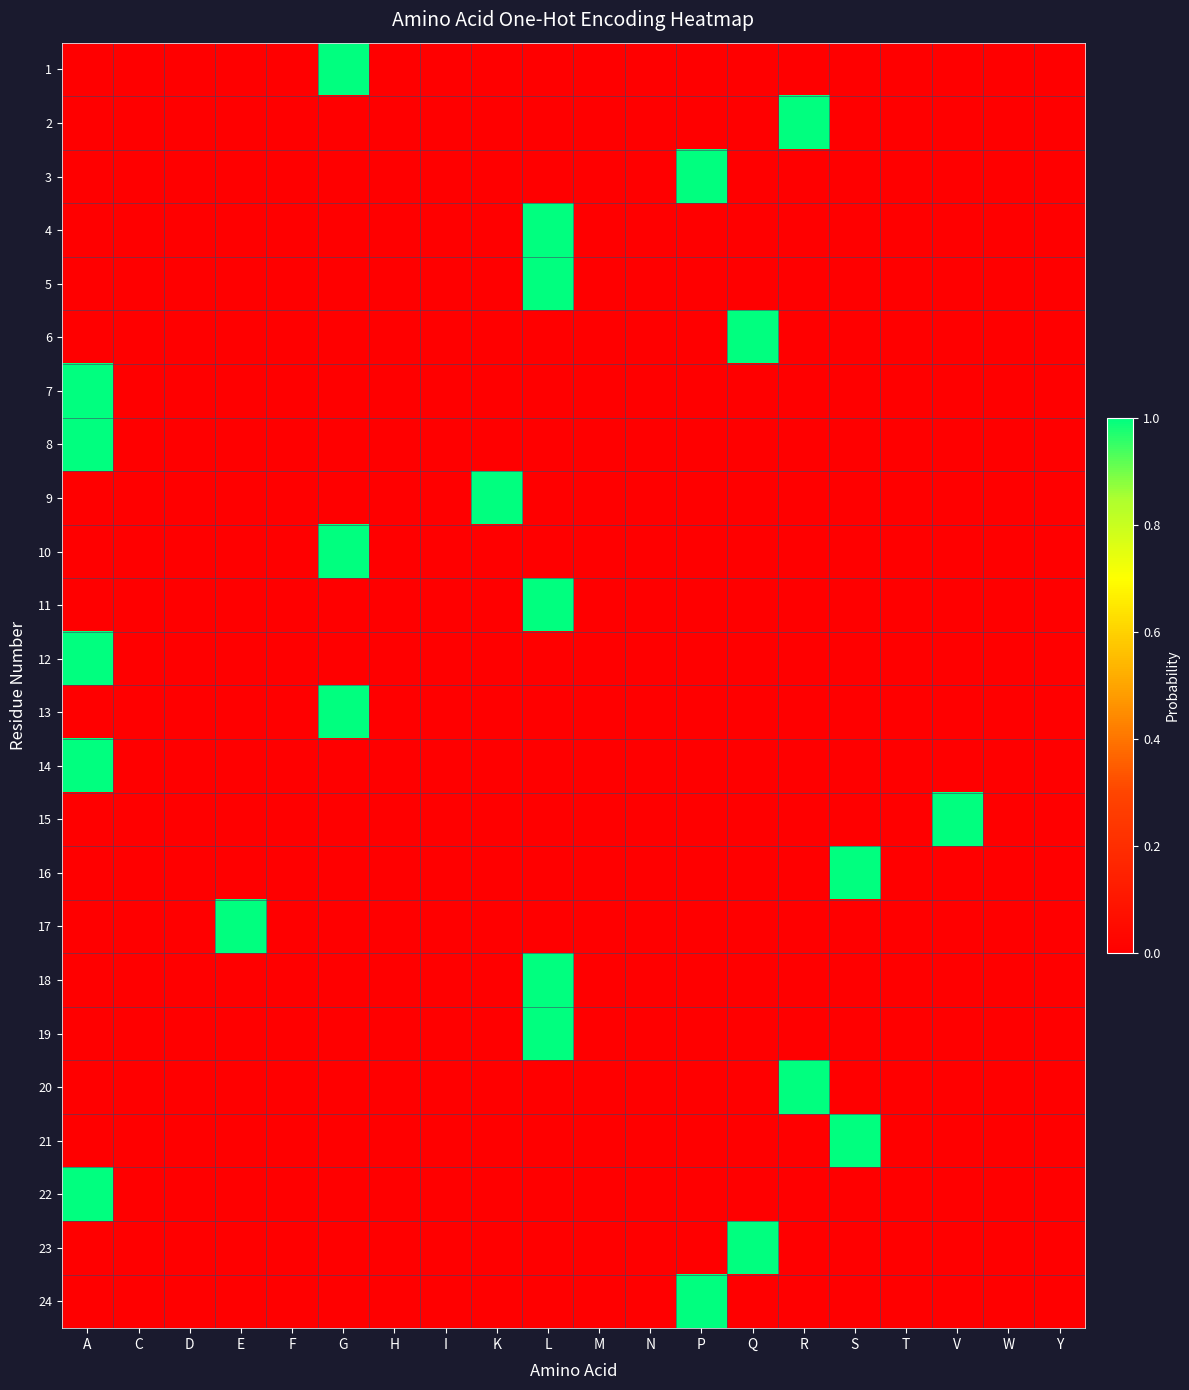

Reading left to right, extract all data points from this chart.

1: A=0	C=0	D=0	E=0	F=0	G=1	H=0	I=0	K=0	L=0	M=0	N=0	P=0	Q=0	R=0	S=0	T=0	V=0	W=0	Y=0
2: A=0	C=0	D=0	E=0	F=0	G=0	H=0	I=0	K=0	L=0	M=0	N=0	P=0	Q=0	R=1	S=0	T=0	V=0	W=0	Y=0
3: A=0	C=0	D=0	E=0	F=0	G=0	H=0	I=0	K=0	L=0	M=0	N=0	P=1	Q=0	R=0	S=0	T=0	V=0	W=0	Y=0
4: A=0	C=0	D=0	E=0	F=0	G=0	H=0	I=0	K=0	L=1	M=0	N=0	P=0	Q=0	R=0	S=0	T=0	V=0	W=0	Y=0
5: A=0	C=0	D=0	E=0	F=0	G=0	H=0	I=0	K=0	L=1	M=0	N=0	P=0	Q=0	R=0	S=0	T=0	V=0	W=0	Y=0
6: A=0	C=0	D=0	E=0	F=0	G=0	H=0	I=0	K=0	L=0	M=0	N=0	P=0	Q=1	R=0	S=0	T=0	V=0	W=0	Y=0
7: A=1	C=0	D=0	E=0	F=0	G=0	H=0	I=0	K=0	L=0	M=0	N=0	P=0	Q=0	R=0	S=0	T=0	V=0	W=0	Y=0
8: A=1	C=0	D=0	E=0	F=0	G=0	H=0	I=0	K=0	L=0	M=0	N=0	P=0	Q=0	R=0	S=0	T=0	V=0	W=0	Y=0
9: A=0	C=0	D=0	E=0	F=0	G=0	H=0	I=0	K=1	L=0	M=0	N=0	P=0	Q=0	R=0	S=0	T=0	V=0	W=0	Y=0
10: A=0	C=0	D=0	E=0	F=0	G=1	H=0	I=0	K=0	L=0	M=0	N=0	P=0	Q=0	R=0	S=0	T=0	V=0	W=0	Y=0
11: A=0	C=0	D=0	E=0	F=0	G=0	H=0	I=0	K=0	L=1	M=0	N=0	P=0	Q=0	R=0	S=0	T=0	V=0	W=0	Y=0
12: A=1	C=0	D=0	E=0	F=0	G=0	H=0	I=0	K=0	L=0	M=0	N=0	P=0	Q=0	R=0	S=0	T=0	V=0	W=0	Y=0
13: A=0	C=0	D=0	E=0	F=0	G=1	H=0	I=0	K=0	L=0	M=0	N=0	P=0	Q=0	R=0	S=0	T=0	V=0	W=0	Y=0
14: A=1	C=0	D=0	E=0	F=0	G=0	H=0	I=0	K=0	L=0	M=0	N=0	P=0	Q=0	R=0	S=0	T=0	V=0	W=0	Y=0
15: A=0	C=0	D=0	E=0	F=0	G=0	H=0	I=0	K=0	L=0	M=0	N=0	P=0	Q=0	R=0	S=0	T=0	V=1	W=0	Y=0
16: A=0	C=0	D=0	E=0	F=0	G=0	H=0	I=0	K=0	L=0	M=0	N=0	P=0	Q=0	R=0	S=1	T=0	V=0	W=0	Y=0
17: A=0	C=0	D=0	E=1	F=0	G=0	H=0	I=0	K=0	L=0	M=0	N=0	P=0	Q=0	R=0	S=0	T=0	V=0	W=0	Y=0
18: A=0	C=0	D=0	E=0	F=0	G=0	H=0	I=0	K=0	L=1	M=0	N=0	P=0	Q=0	R=0	S=0	T=0	V=0	W=0	Y=0
19: A=0	C=0	D=0	E=0	F=0	G=0	H=0	I=0	K=0	L=1	M=0	N=0	P=0	Q=0	R=0	S=0	T=0	V=0	W=0	Y=0
20: A=0	C=0	D=0	E=0	F=0	G=0	H=0	I=0	K=0	L=0	M=0	N=0	P=0	Q=0	R=1	S=0	T=0	V=0	W=0	Y=0
21: A=0	C=0	D=0	E=0	F=0	G=0	H=0	I=0	K=0	L=0	M=0	N=0	P=0	Q=0	R=0	S=1	T=0	V=0	W=0	Y=0
22: A=1	C=0	D=0	E=0	F=0	G=0	H=0	I=0	K=0	L=0	M=0	N=0	P=0	Q=0	R=0	S=0	T=0	V=0	W=0	Y=0
23: A=0	C=0	D=0	E=0	F=0	G=0	H=0	I=0	K=0	L=0	M=0	N=0	P=0	Q=1	R=0	S=0	T=0	V=0	W=0	Y=0
24: A=0	C=0	D=0	E=0	F=0	G=0	H=0	I=0	K=0	L=0	M=0	N=0	P=1	Q=0	R=0	S=0	T=0	V=0	W=0	Y=0